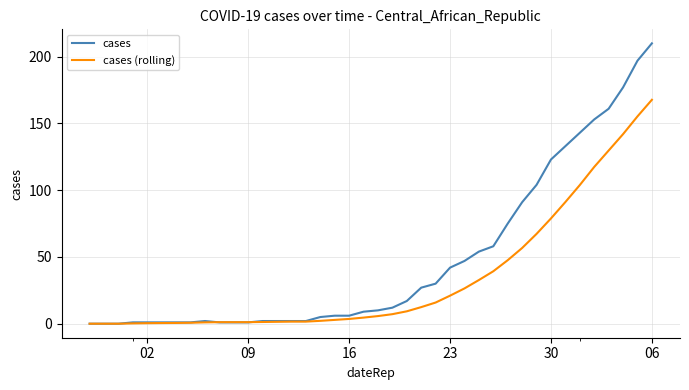

Which series has the largest total across all categories?

cases